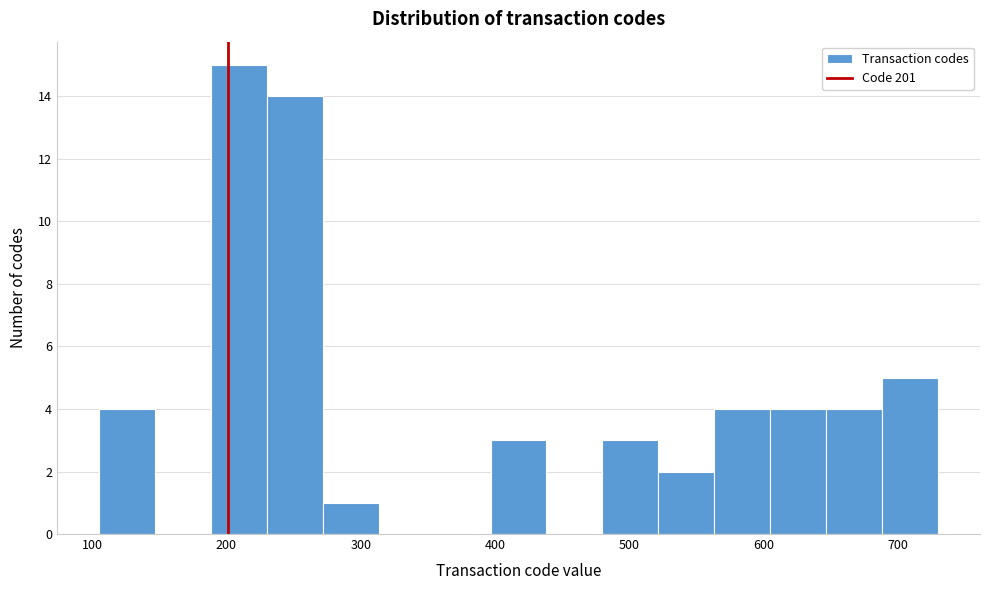

Reading left to right, list every bar in this chart as the range it spans on the x-axis followed by its height. Neither the bar edges nor the heights are printed on the chart, so give them approximately, as read against the axes.

110 to 150: 4
150 to 190: 0
190 to 230: 15
230 to 270: 14
270 to 310: 1
310 to 360: 0
360 to 400: 0
400 to 440: 3
440 to 480: 0
480 to 520: 3
520 to 560: 2
560 to 610: 4
610 to 650: 4
650 to 690: 4
690 to 730: 5